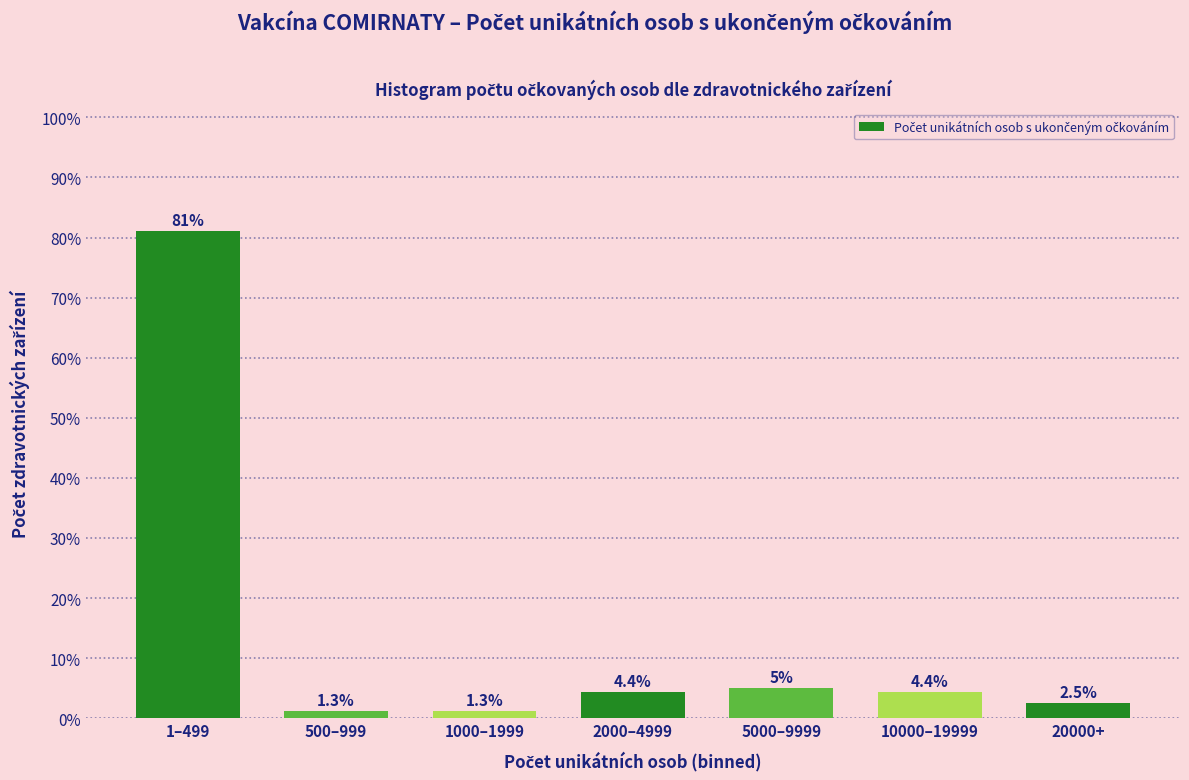

Reading left to right, extract all data points from this chart.

81.1	1.3	1.3	4.4	5.0	4.4	2.5